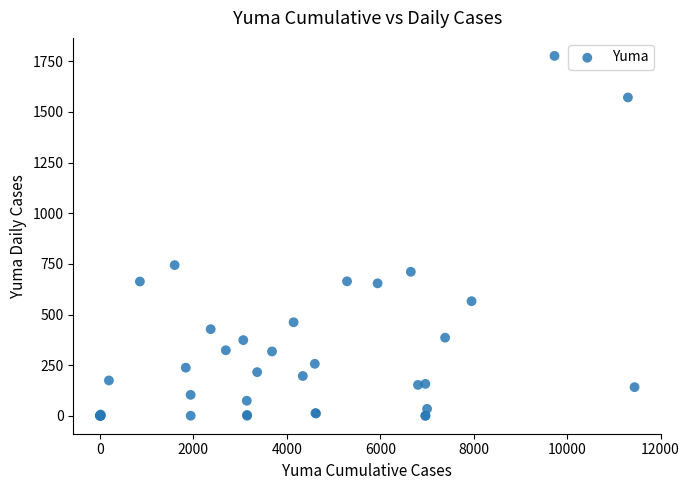

What Y value in the scatter plot is closest to 888?

744